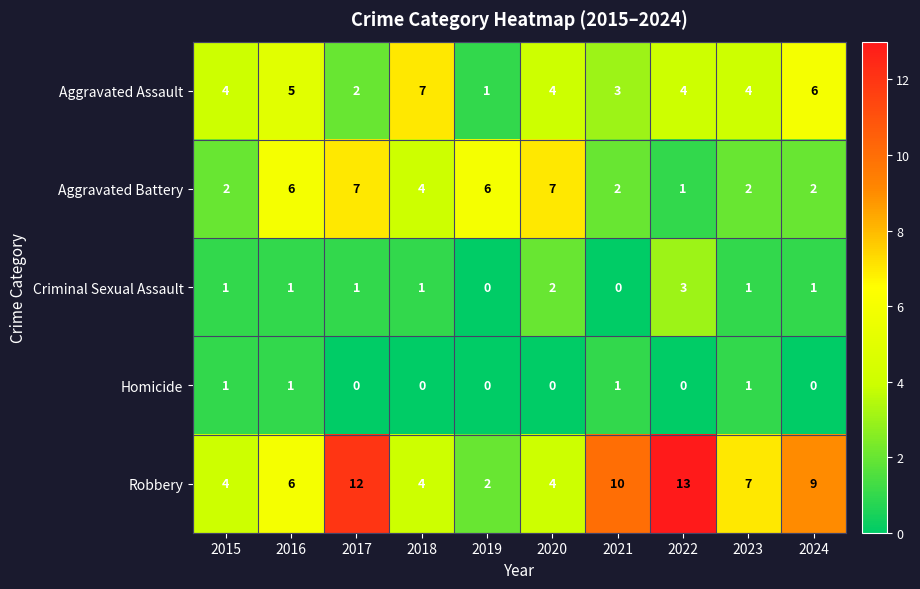

Which series has the largest total across all categories?

Robbery